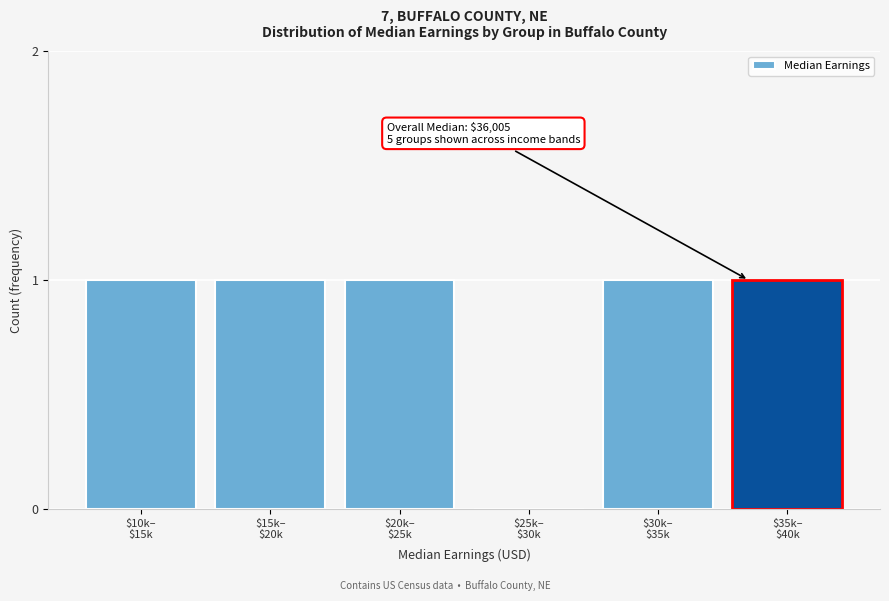

What is the sum of all values?

5